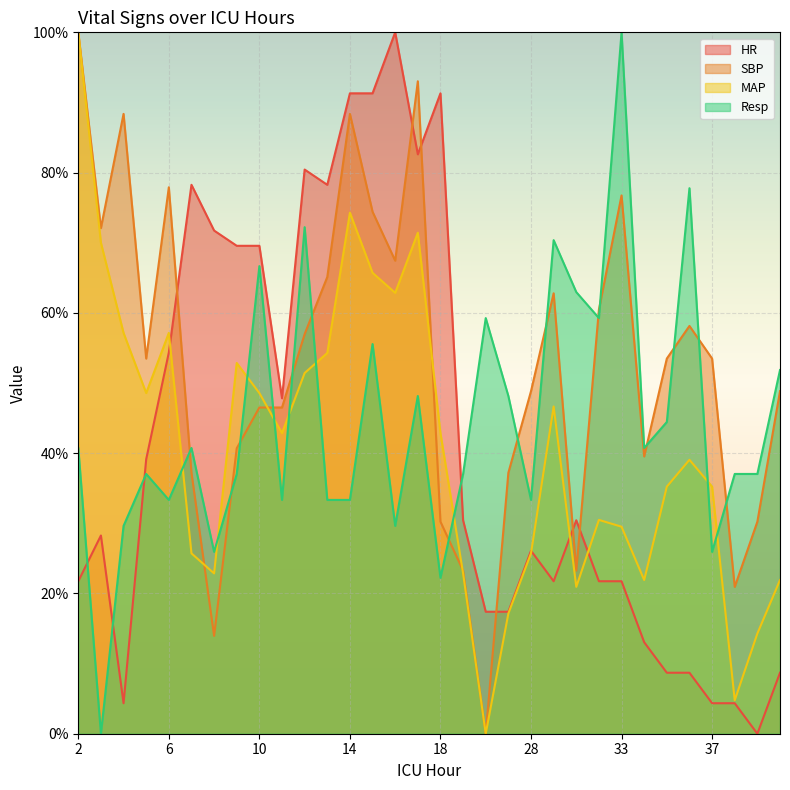

What is the value of the MAP point at the 18th from the left?

22.9